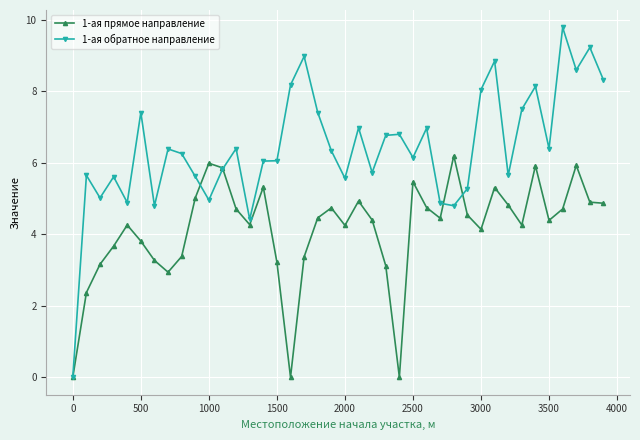

Which series has the widest spread of values?

1-ая обратное направление